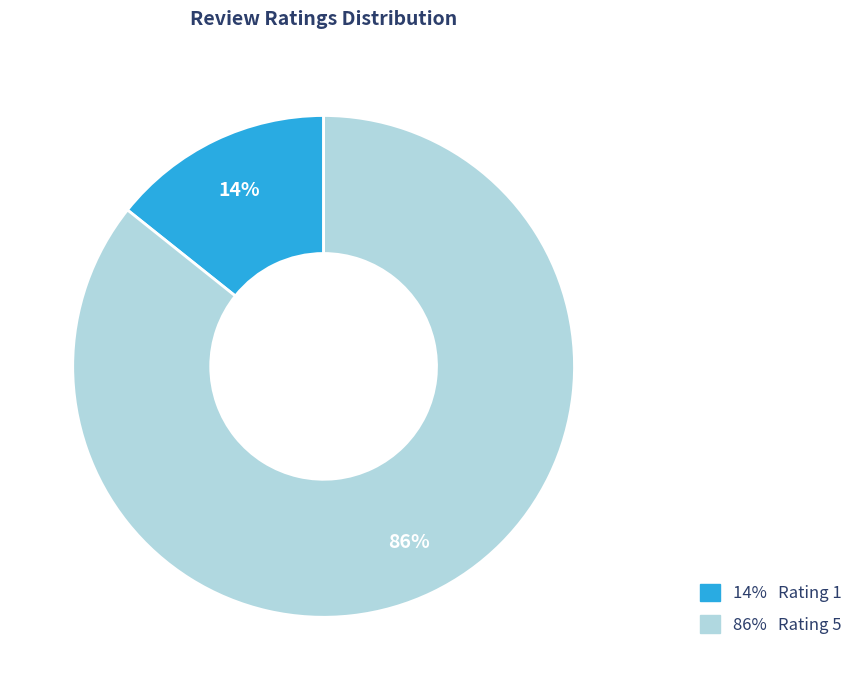

How many segments does this pie chart have?

2